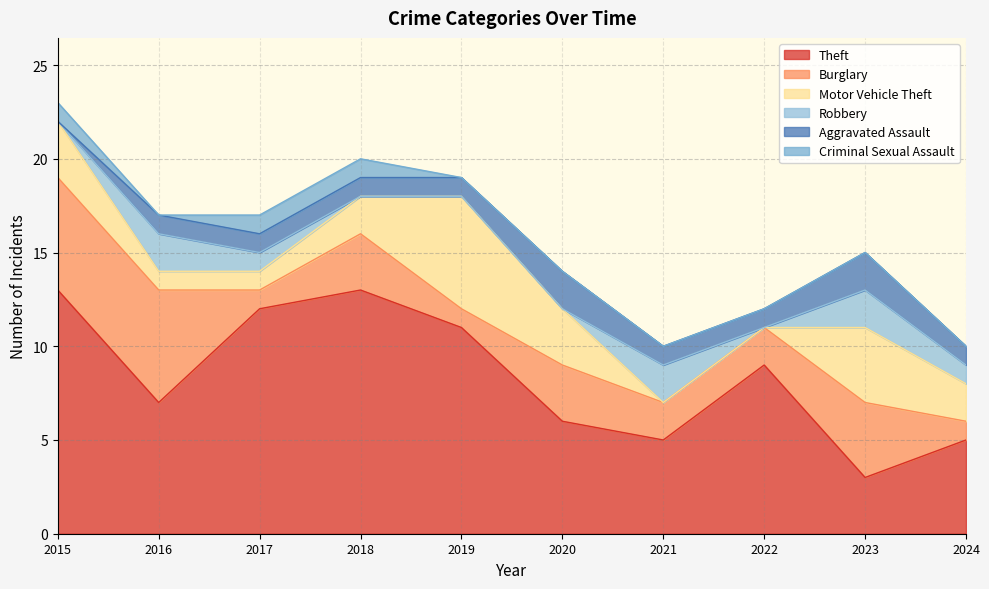

How many intersections are there between Motor Vehicle Theft and Theft?

2